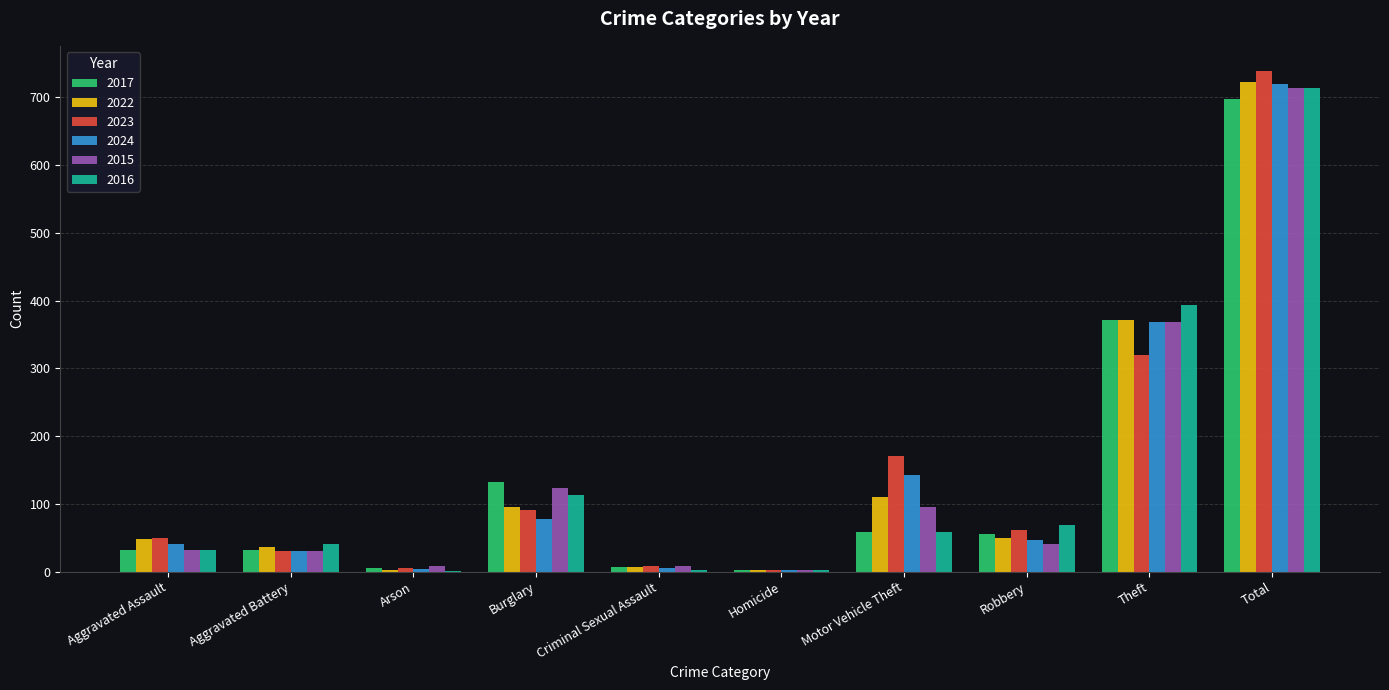

What is the total value across all series at Aggravated Battery?

201